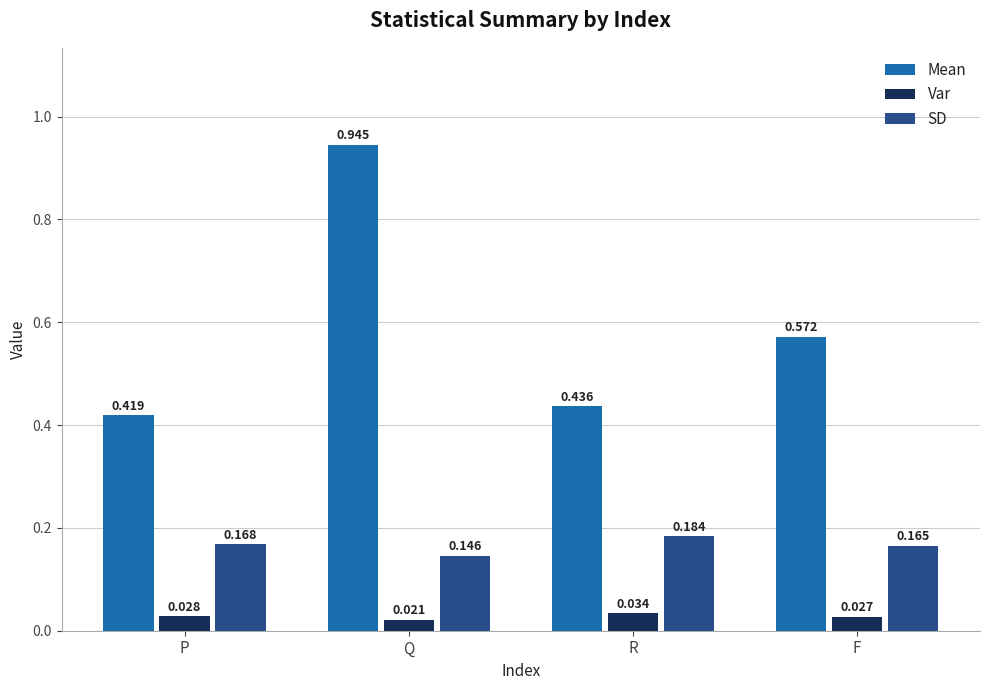

Where is Var nearest to the value 0?

Q